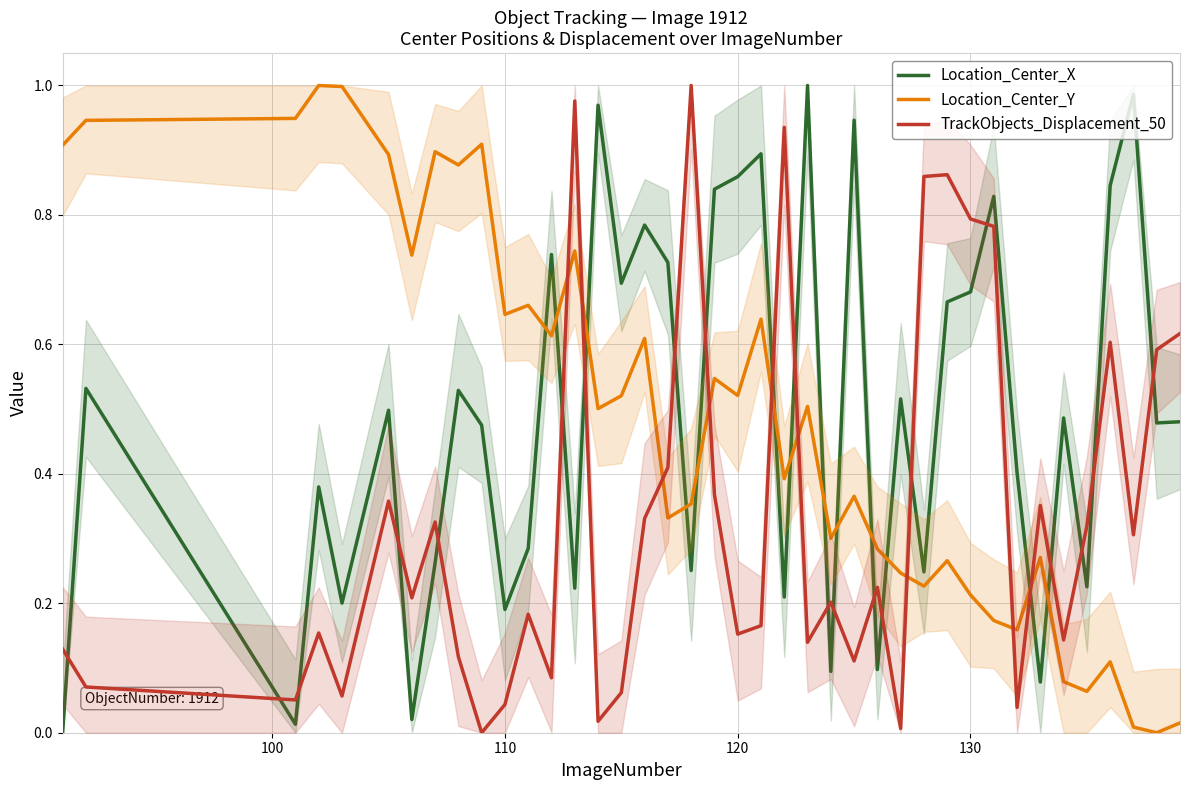

What position from the right is 17?

23